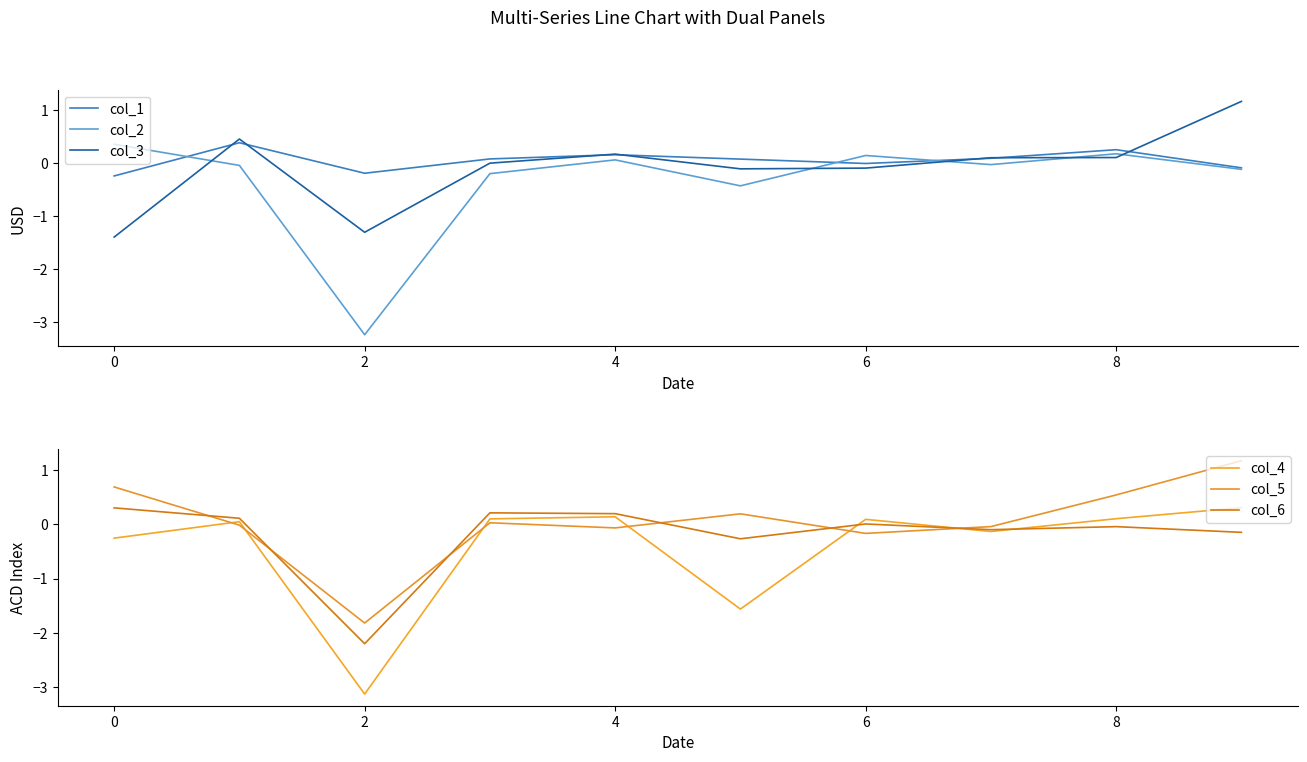

Is it true that col_6 equals 0.4 at −2?

False